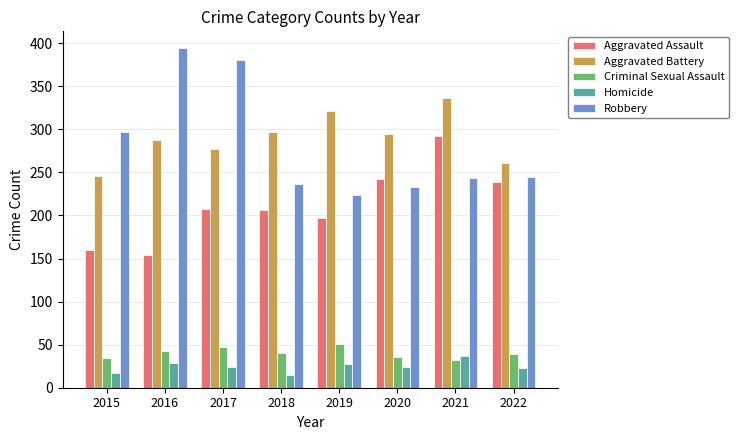

At 2018, list the series in order from smallest to largest.

Homicide, Criminal Sexual Assault, Aggravated Assault, Robbery, Aggravated Battery